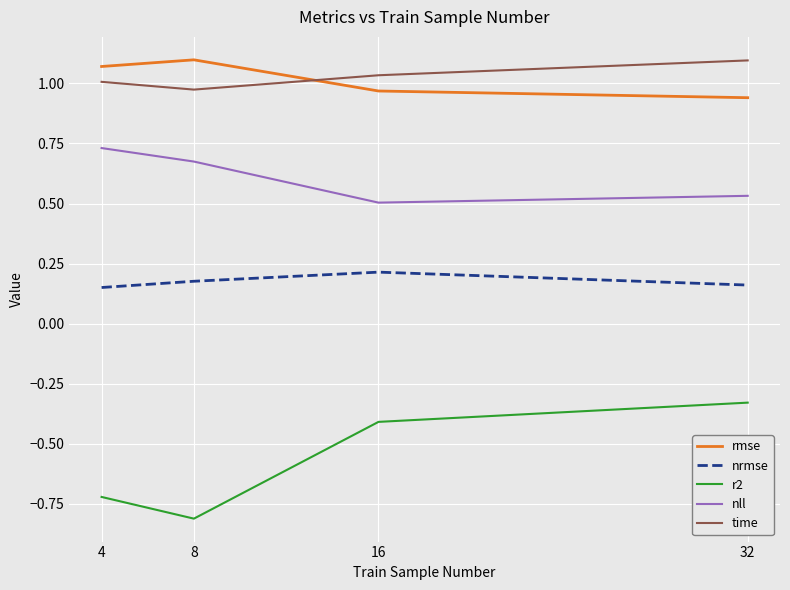

True or false: r2 and nll cross at least once.

False